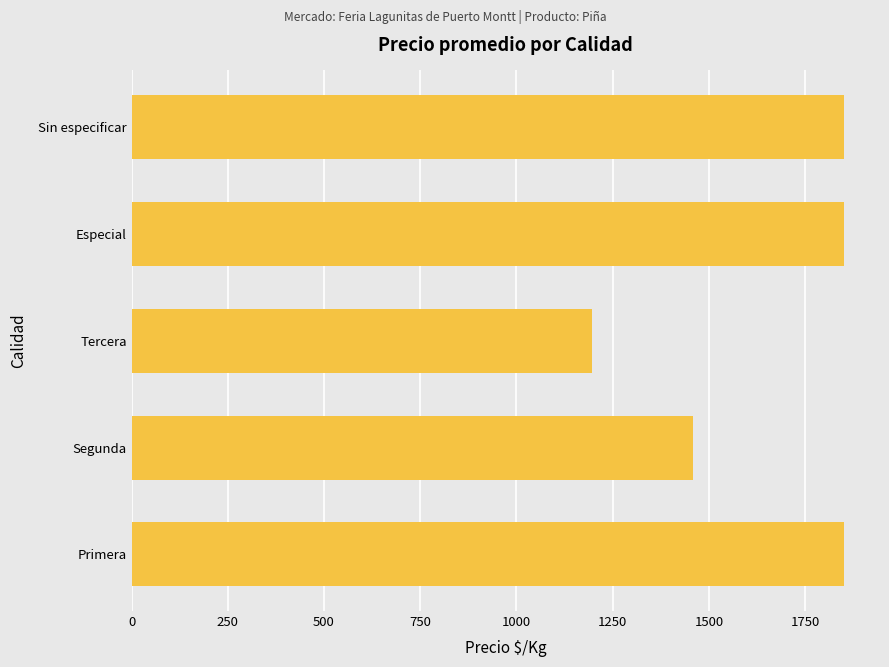

What is the maximum value shown in the chart?

1852